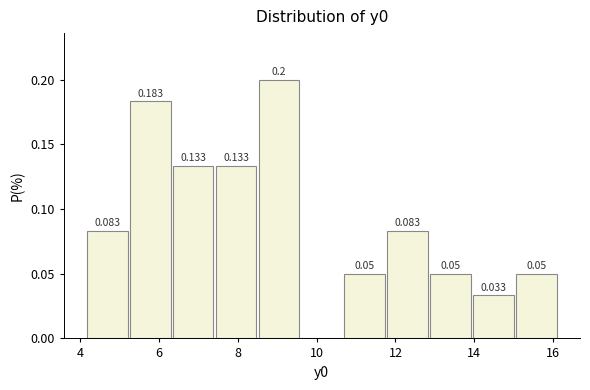

Over which range of the x-axis is the bar tallest?

8.6 to 9.6